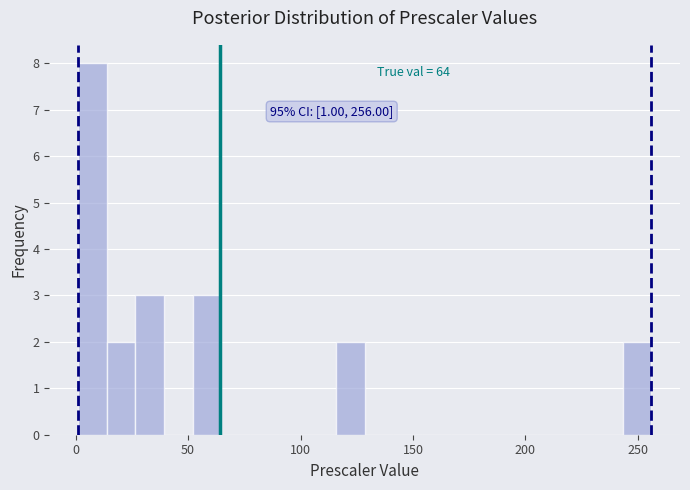

Read against the x-axis, roughly where is the centre of the tallest bar?

5